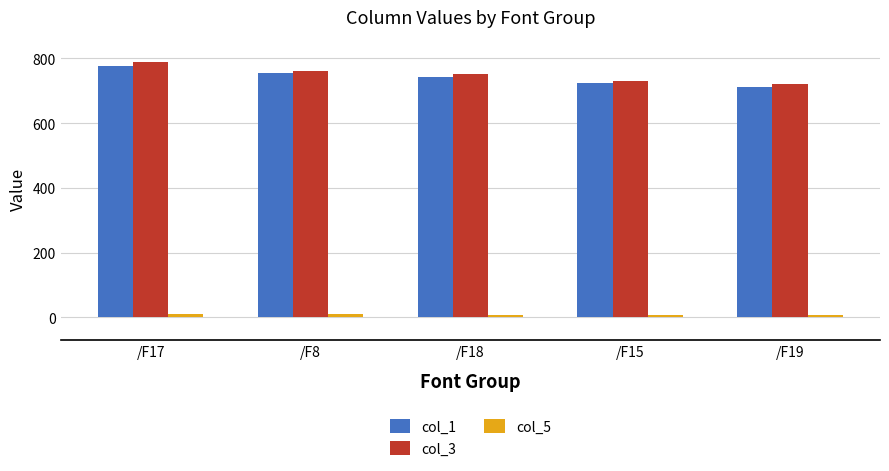

What is the label of the 1st bar from the left?

/F17